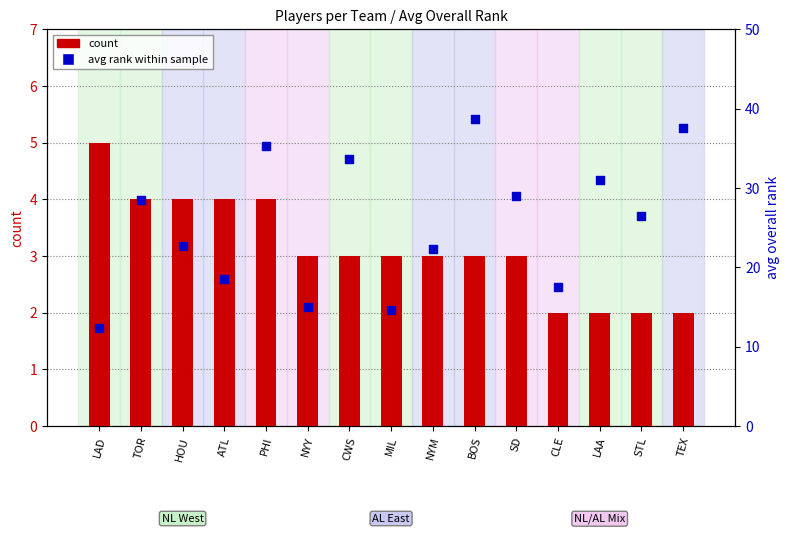

Which series contains the lowest Y value?

count